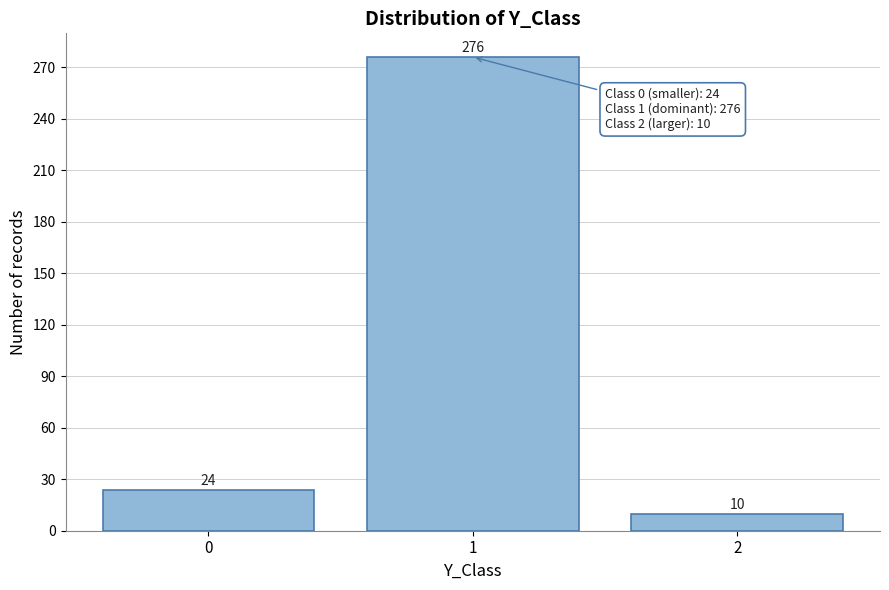

Reading left to right, what are all the values shown in this chart?

24	276	10